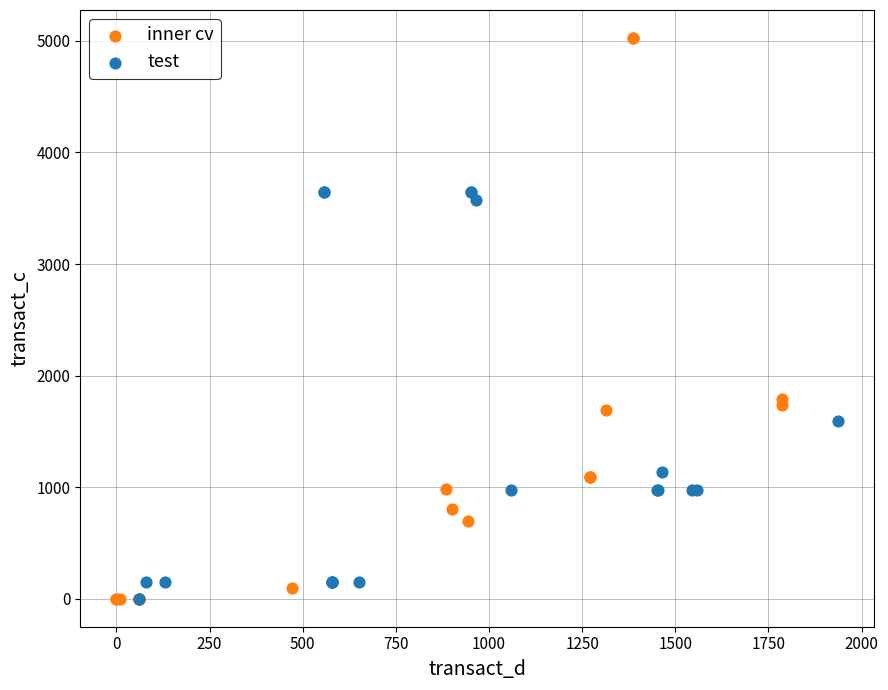

What are all the series names shown in the legend?

inner cv, test